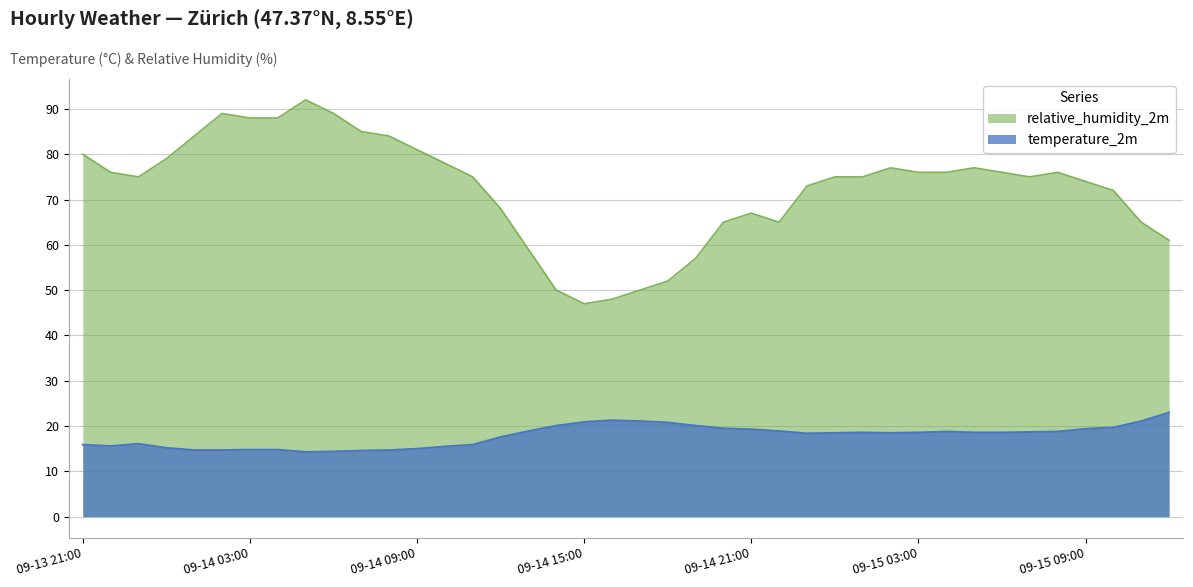

What is the difference between the maximum and minimum values in the temperature_2m series?

8.7